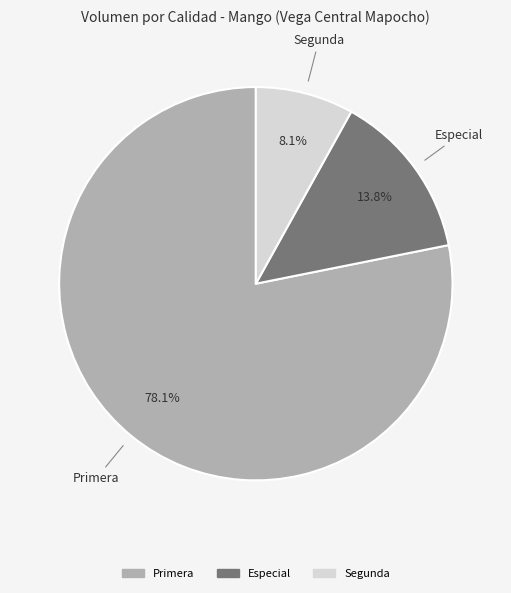

Count the number of slices in the pie.

3